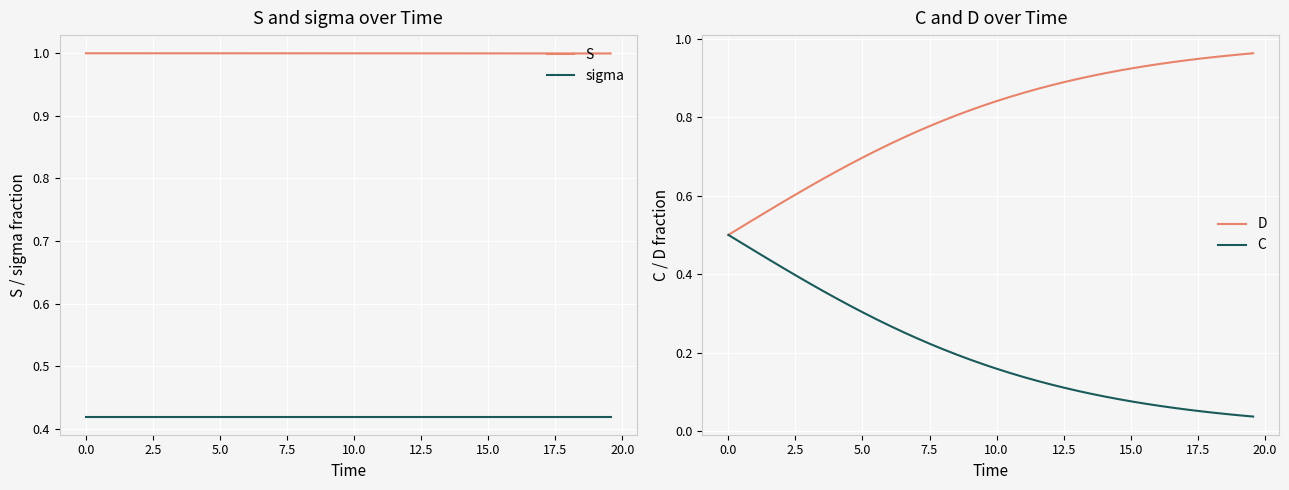

Which series has the largest total across all categories?

S